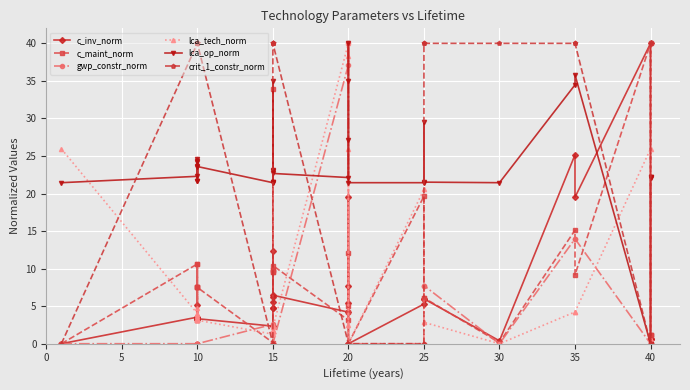

What are all the series names shown in the legend?

c_inv_norm, c_maint_norm, gwp_constr_norm, lca_tech_norm, lca_op_norm, crit_1_constr_norm